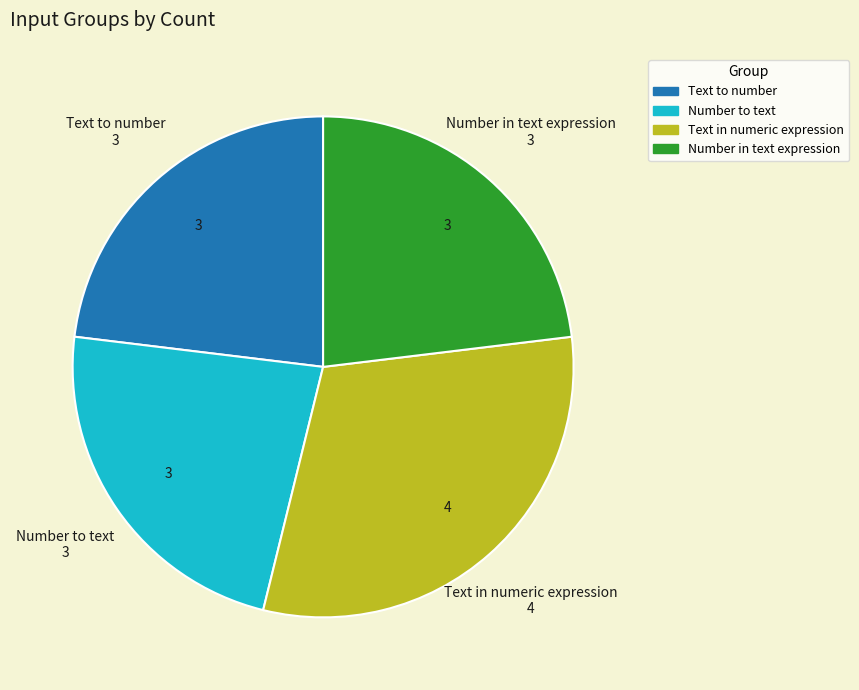

The Text to number slice represents 13% of the pie. True or false?

False